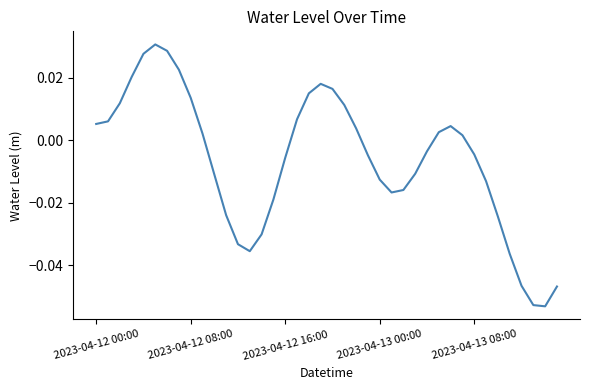

Is this an area chart (filled region under the line)?

No